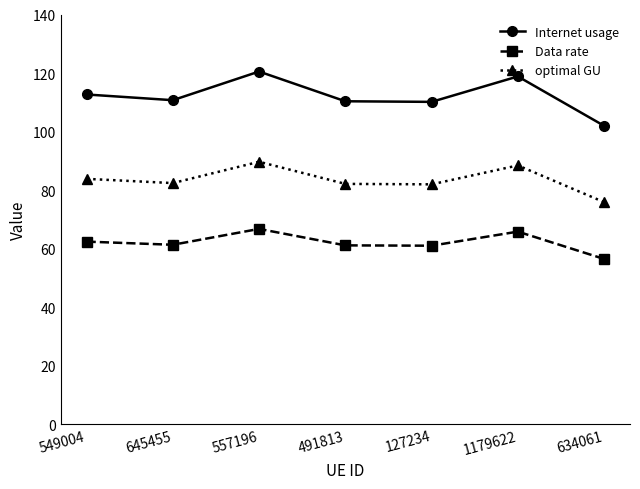

How many lines are shown in the chart?

3